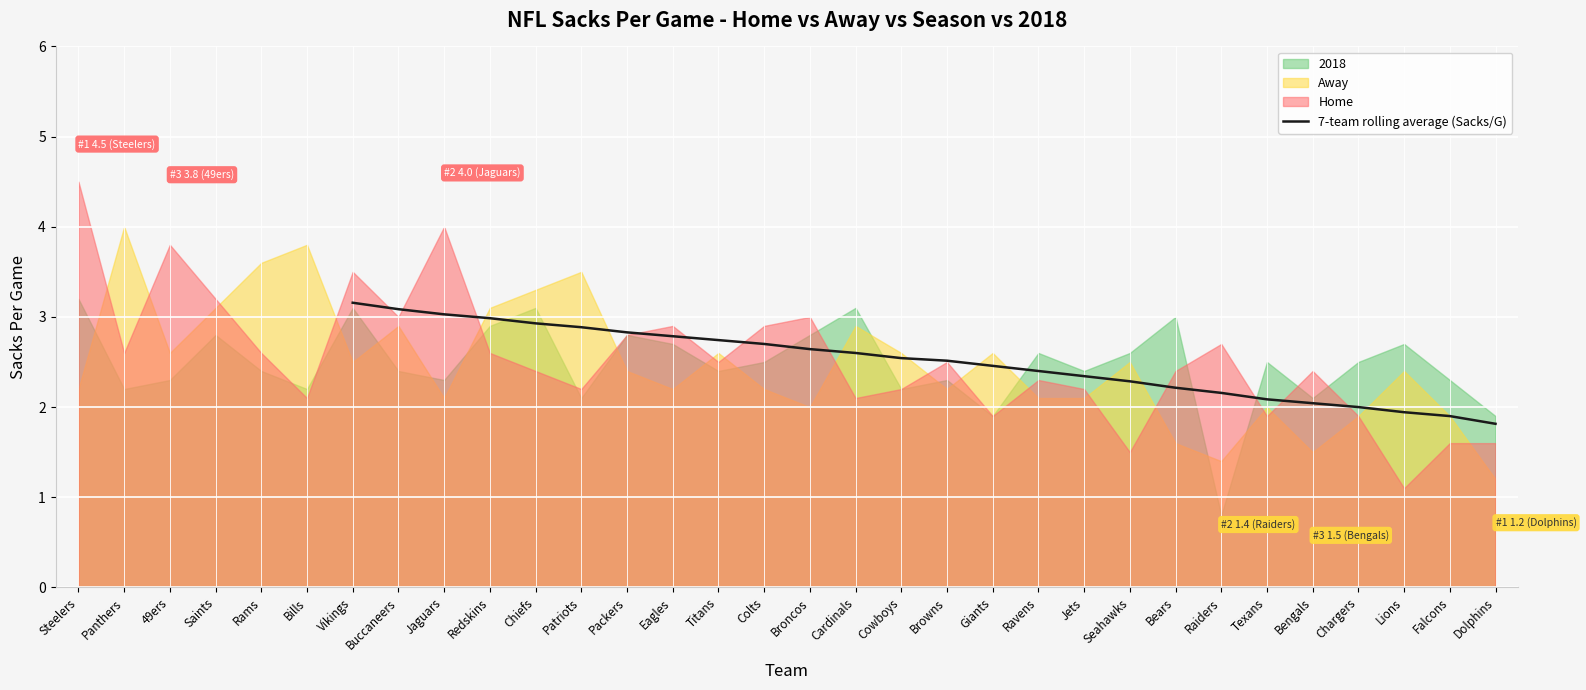

What is the value of the 12th point from the left?

2.6